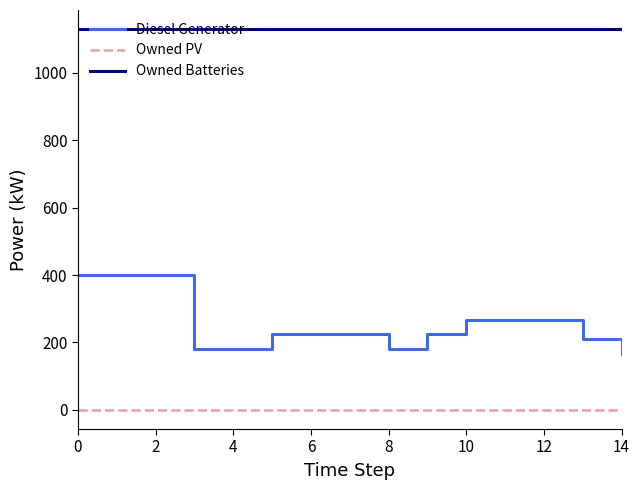

Which series has the largest range (max minus min)?

Diesel Generator